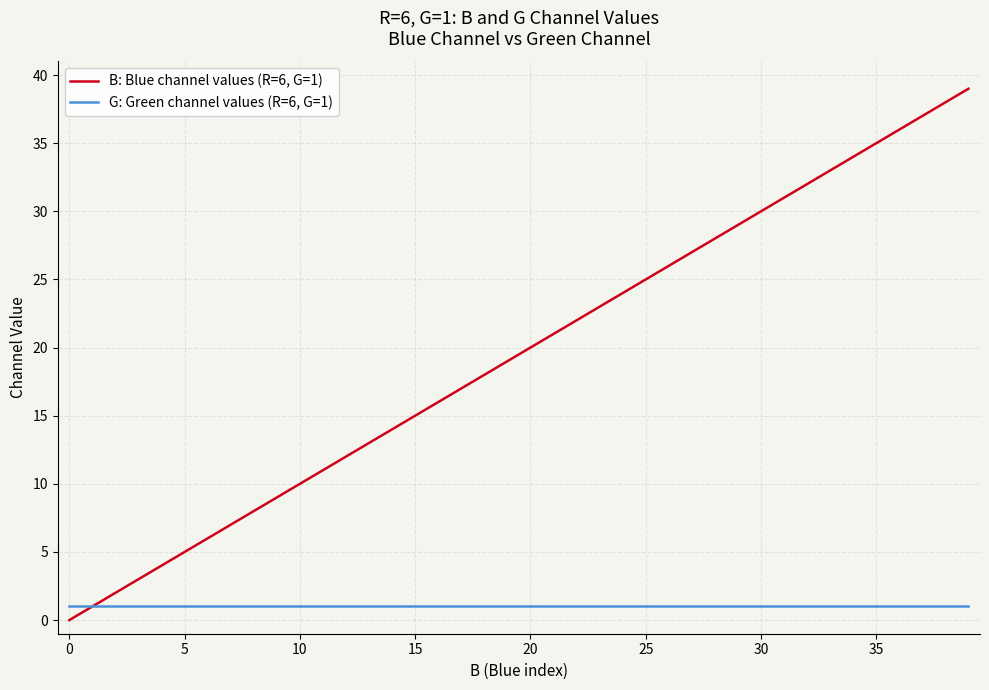

Reading left to right, list all the values displayed in this chart.

B: Blue channel values (R=6, G=1): 0	1	2	3	4	5	6	7	8	9	10	11	12	13	14	15	16	17	18	19	20	21	22	23	24	25	26	27	28	29	30	31	32	33	34	35	36	37	38	39
G: Green channel values (R=6, G=1): 1	1	1	1	1	1	1	1	1	1	1	1	1	1	1	1	1	1	1	1	1	1	1	1	1	1	1	1	1	1	1	1	1	1	1	1	1	1	1	1